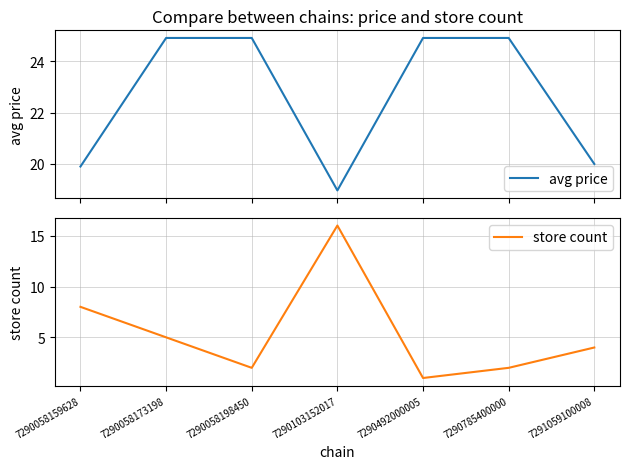

Read the avg price value at 7290058198450.

24.9